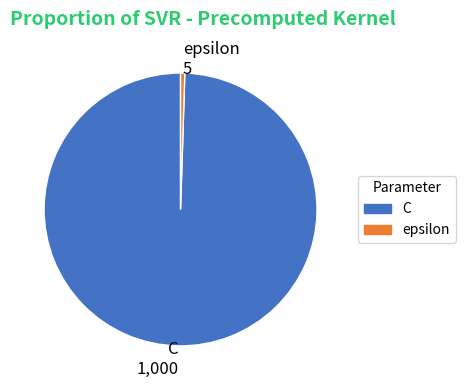

The C slice represents 100% of the pie. True or false?

True